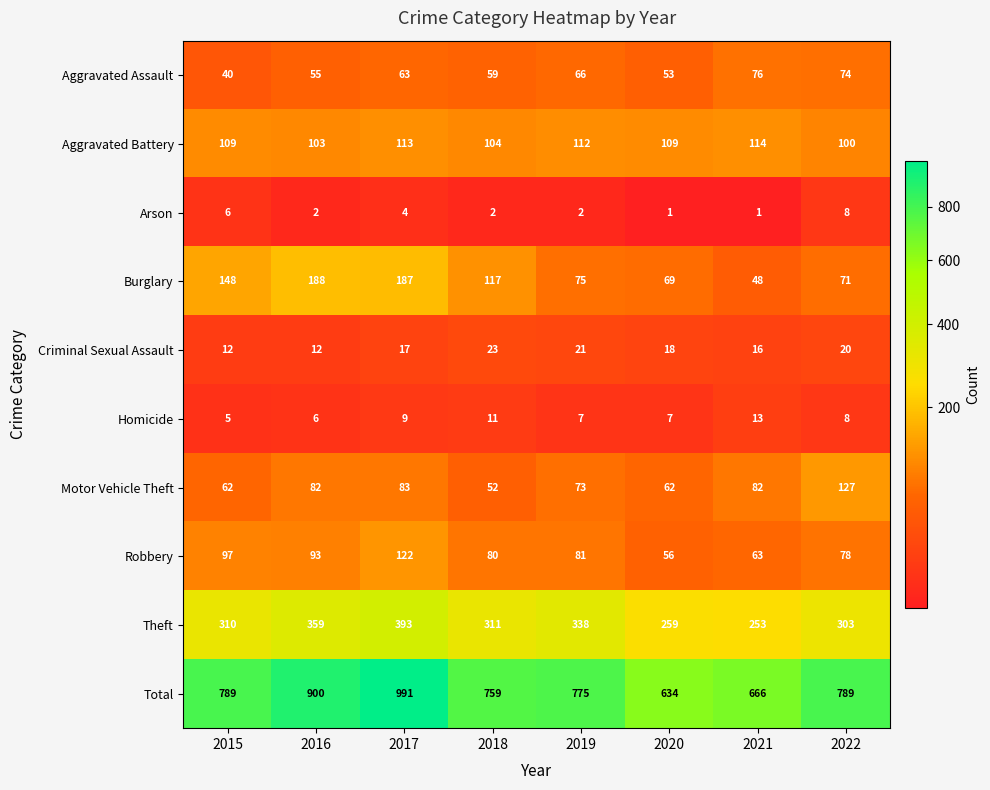

How many data points in Aggravated Assault are less than 63?

4